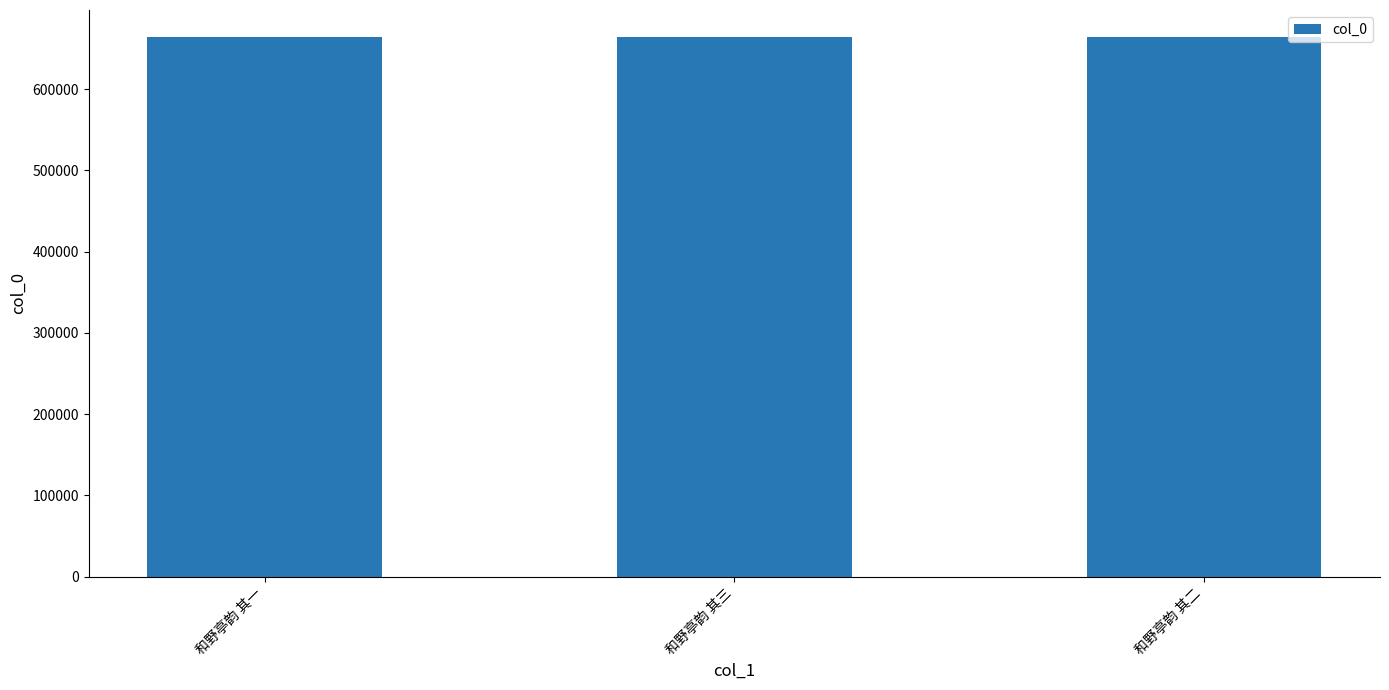

What is the value of the 3rd bar from the left?

664224